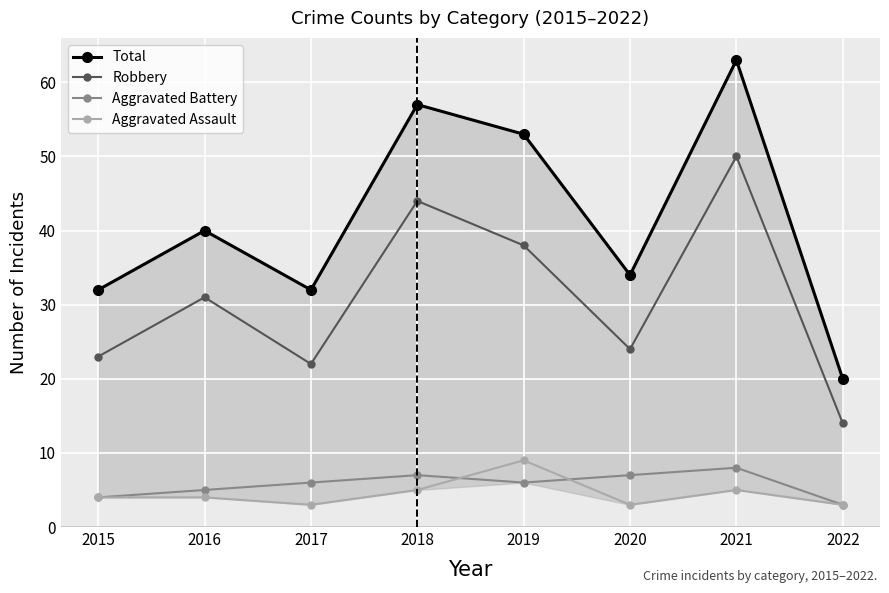

Where is the first local maximum for Aggravated Battery?

2018